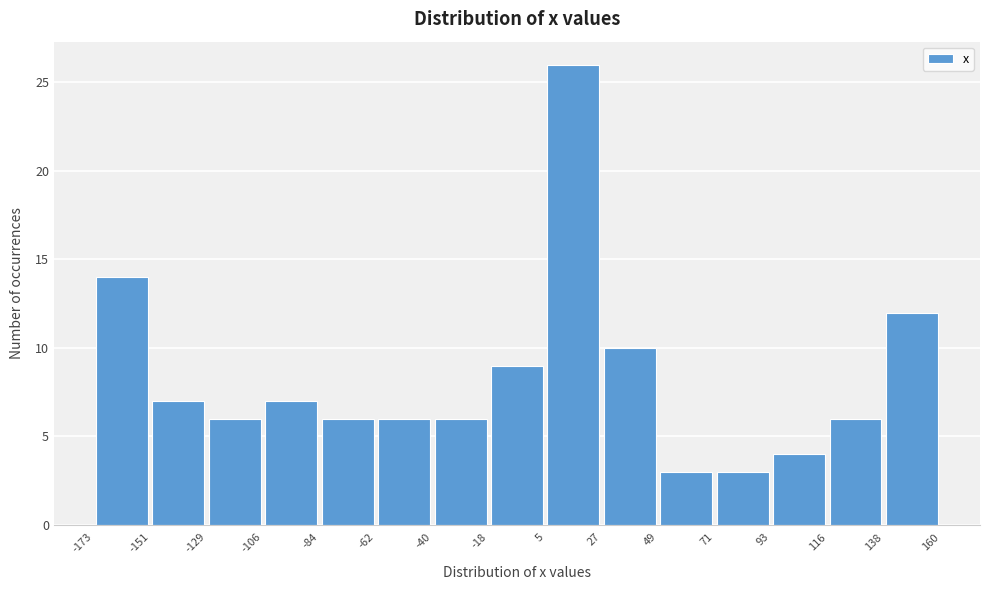

Reading left to right, list every bar in this chart as the range it spans on the x-axis followed by its height. The values are not printed on the chart, so give them approximately, as read against the axis.

-173 to -151: 14
-151 to -129: 7
-129 to -106: 6
-106 to -84: 7
-84 to -62: 6
-62 to -40: 6
-40 to -18: 6
-18 to 5: 9
5 to 27: 26
27 to 49: 10
49 to 71: 3
71 to 93: 3
93 to 116: 4
116 to 138: 6
138 to 160: 12